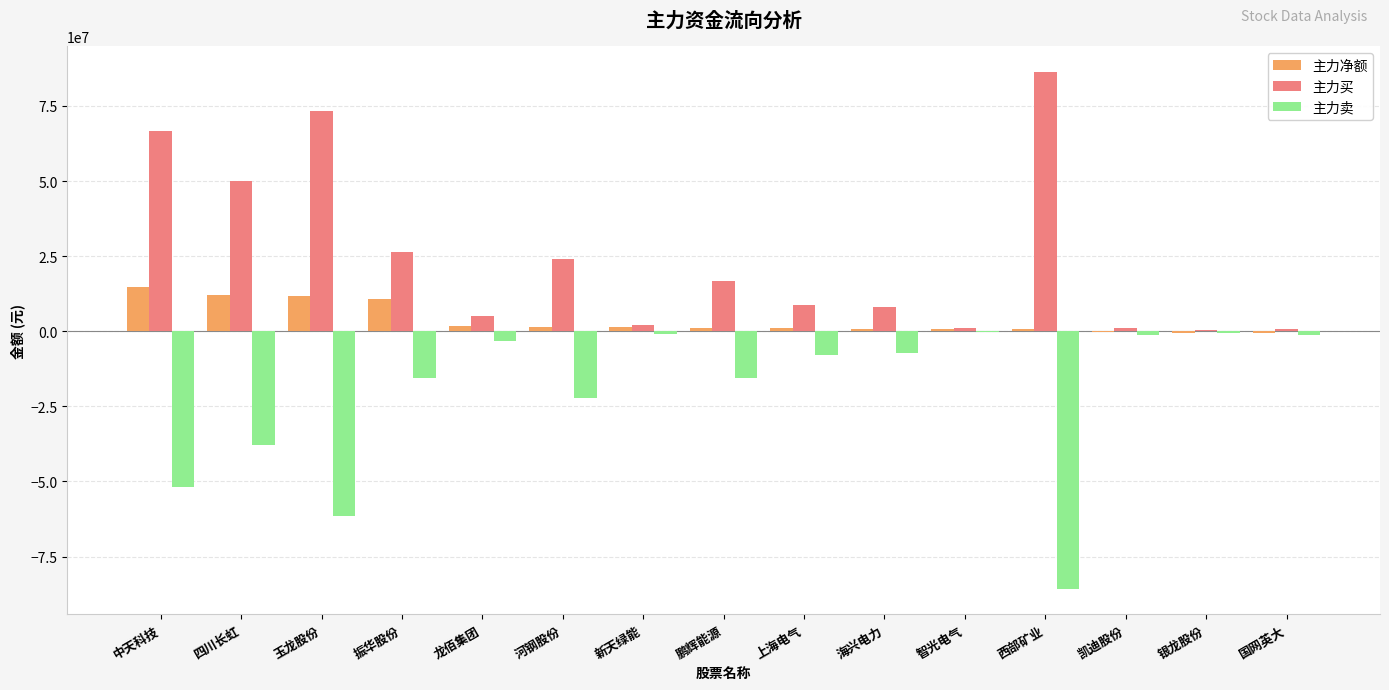

Which category has the highest value in the 主力买 series?

西部矿业